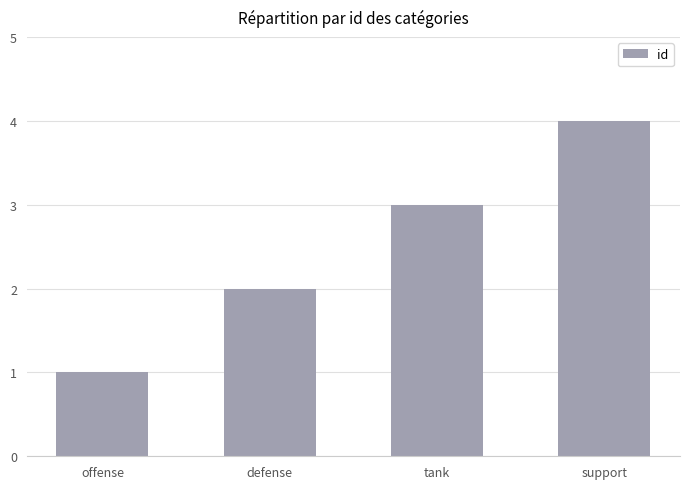

What is the difference between the values at defense and support?

2